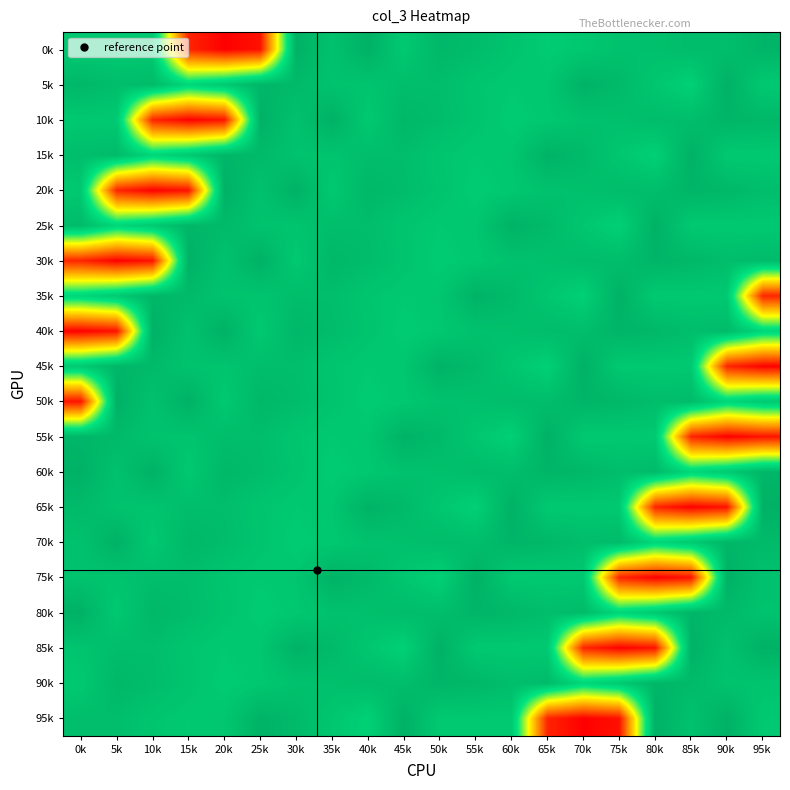

Rank the series by their maximum value, from lowest to highest.

90k, 0k, 5k, 10k, 15k, 20k, 25k, 30k, 35k, 40k, 45k, 50k, 55k, 60k, 65k, 70k, 75k, 80k, 85k, 95k